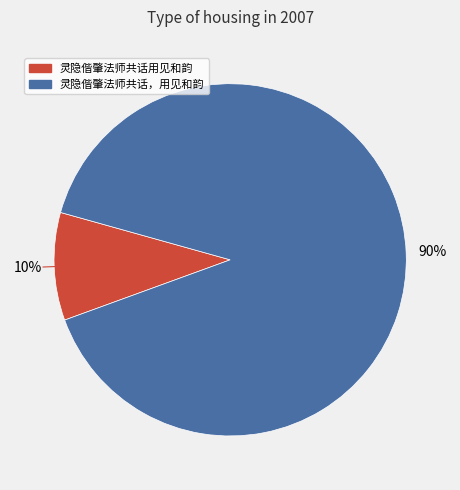

True or false: 灵隐偕肇法师共话，用见和韵 accounts for 96% of the total.

False